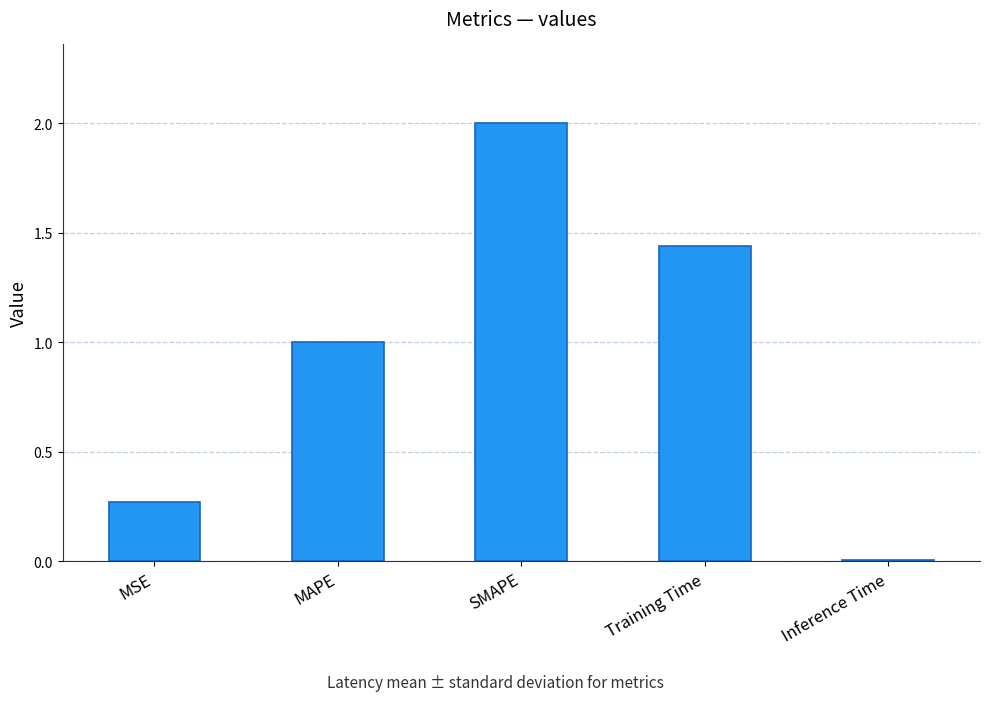

What is the label of the 3rd bar from the left?

SMAPE